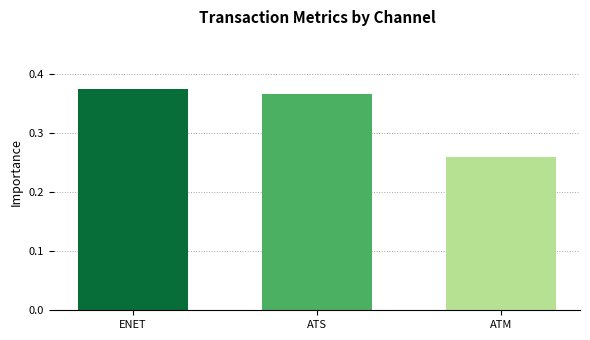

At which label is the value closest to 0?

ATM